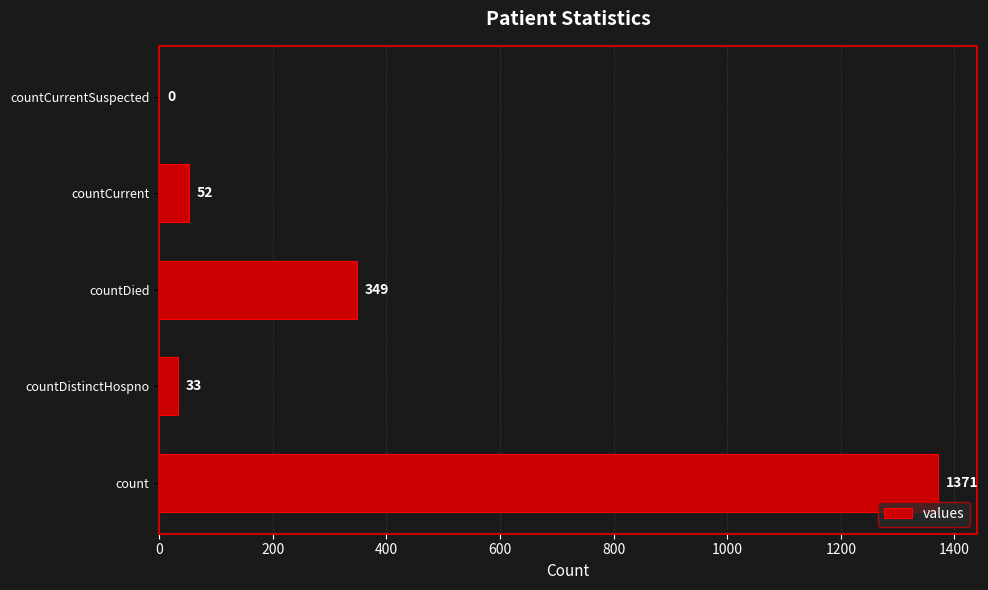

Approximately how many times larger is the value at count compared to countDistinctHospno?

41.5